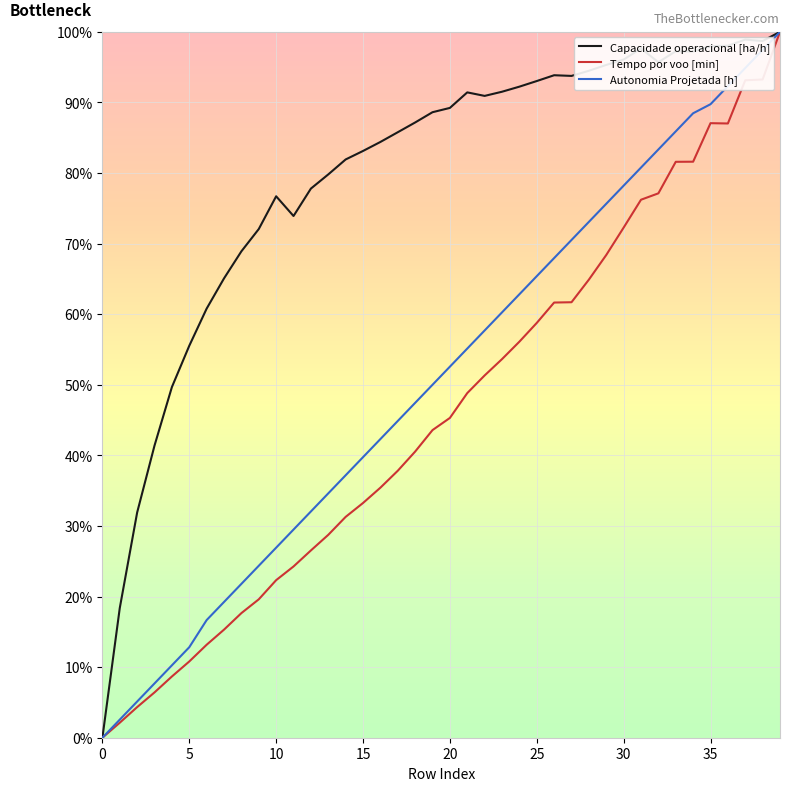

Which series has the largest total across all categories?

Capacidade operacional [ha/h]